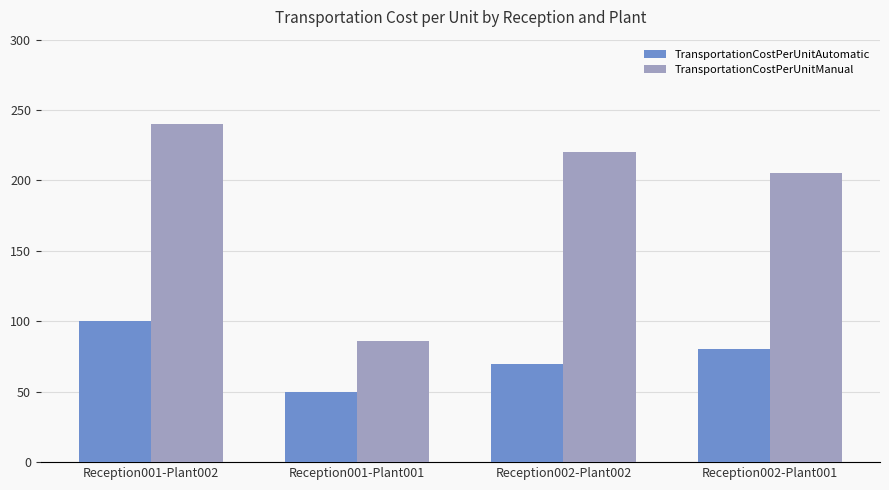

The value of TransportationCostPerUnitManual at Reception001-Plant001 is 86. True or false?

True